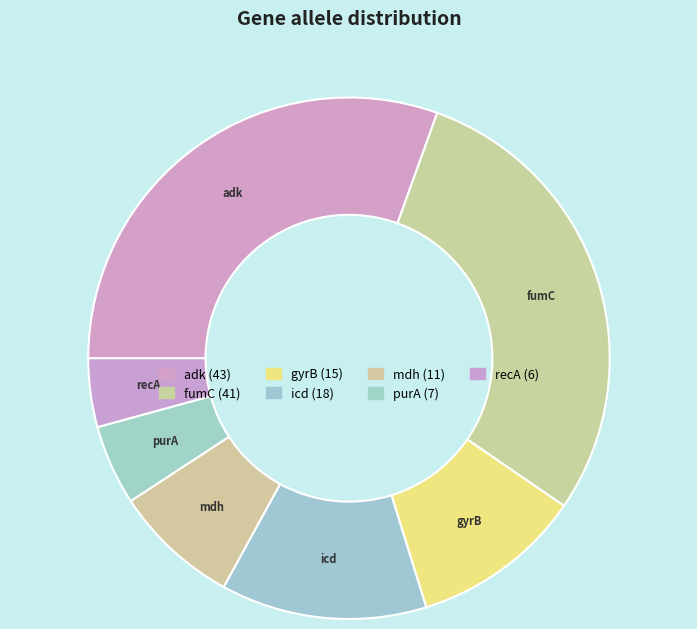

To the nearest percent, what is the combined percentage of mdh and gyrB?

18%